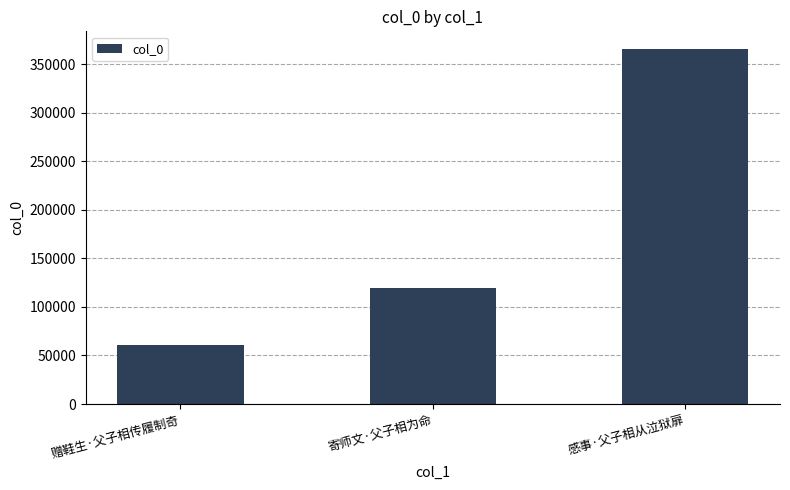

Is it true that the value at 赠鞋生·父子相传履制奇 is 61336?

True